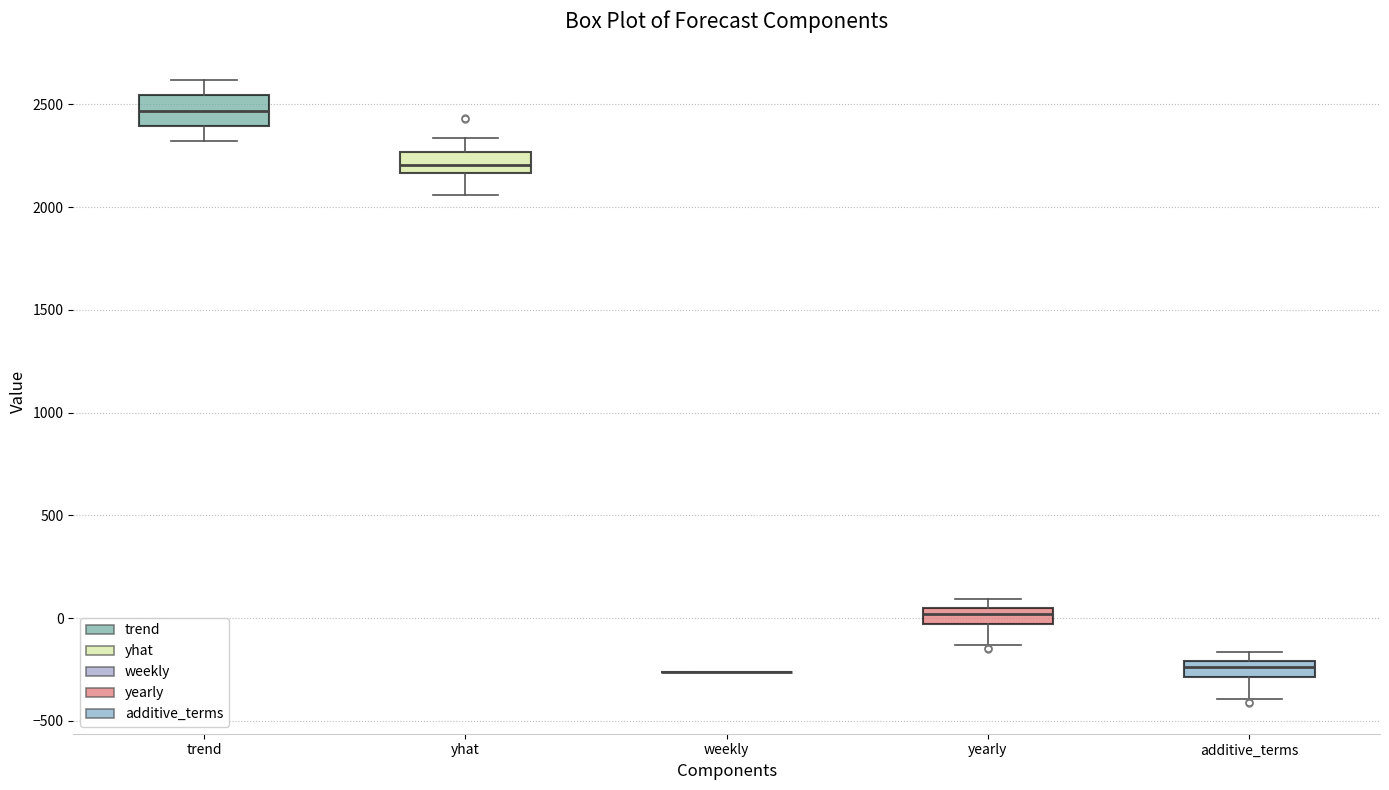

Reading left to right, read every box against the y-axis: the position of its median line, the range the box covers, and the ends of its whiskers. The values are not printed on the chart, so give them approximately, as read against the axis.

trend: median 2450, box 2400 to 2550, whiskers 2300 to 2600
yhat: median 2200, box 2150 to 2250, whiskers 2050 to 2350
weekly: box collapsed to a line at -250, whiskers -250 to -250
yearly: median 0, box -50 to 50, whiskers -150 to 100
additive_terms: median -250, box -300 to -200, whiskers -400 to -150